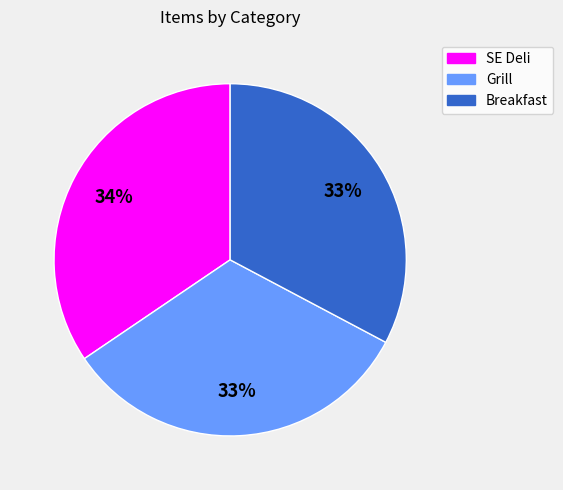

Which slice is the largest?

SE Deli